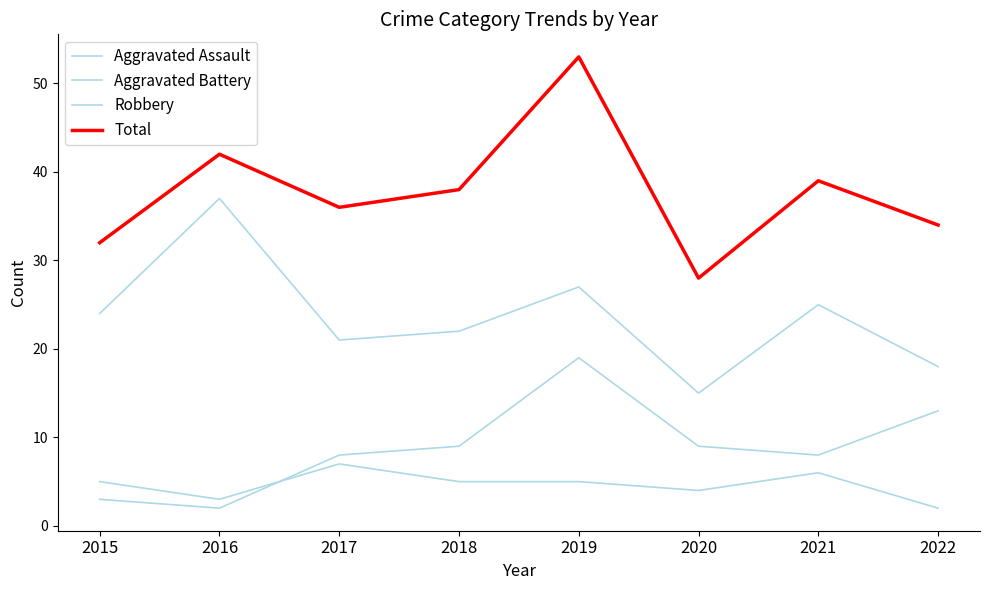

Where does the Robbery series first go above 24?

2016